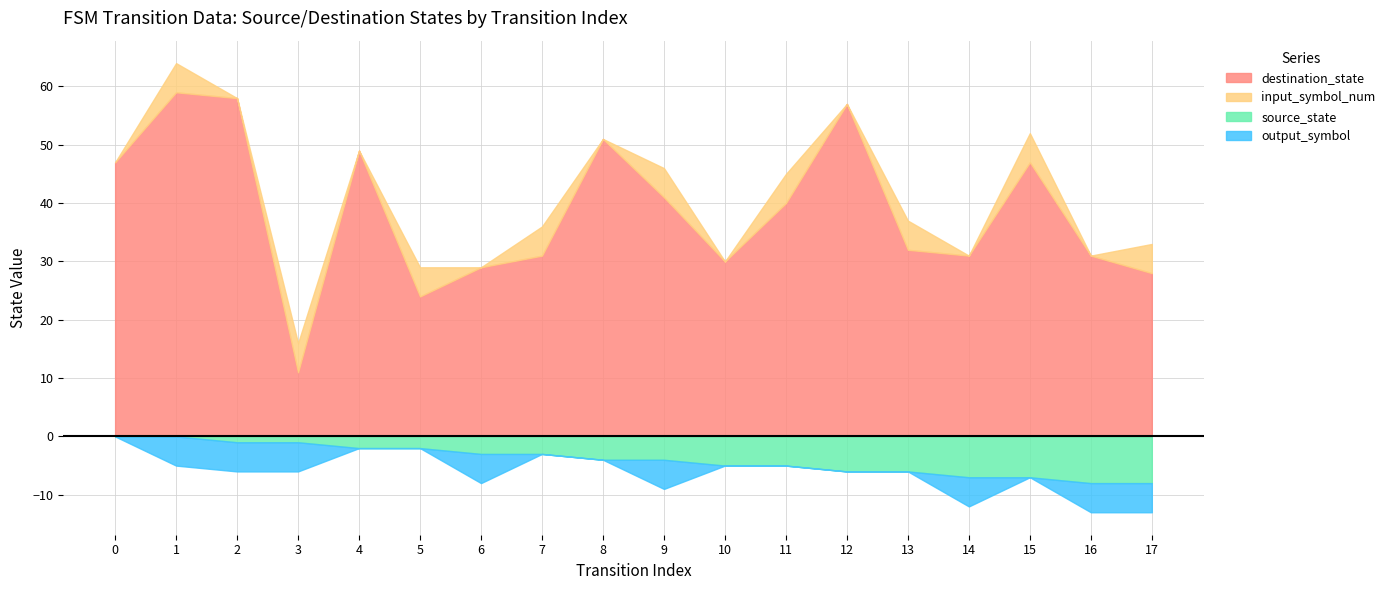

Rank the series by their maximum value, from highest to lowest.

destination_state, source_state, input_symbol_num, output_symbol